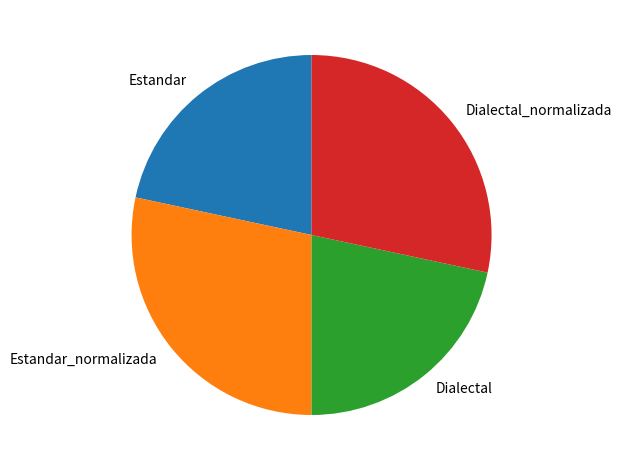

Does any single category account for the majority?

No